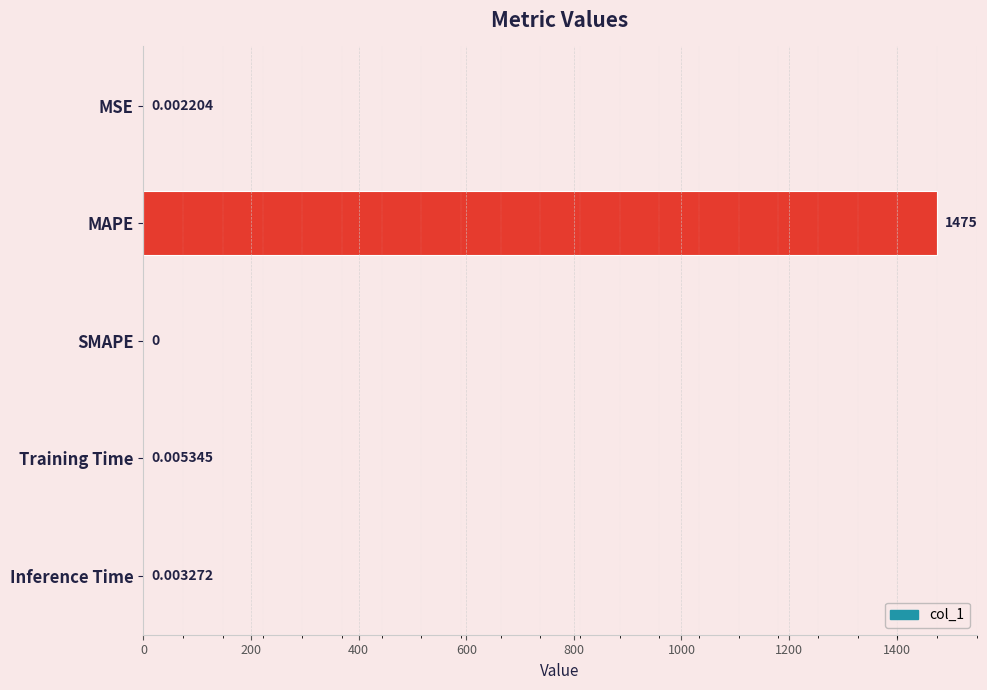

Where is the data nearest to the value 737?

Training Time